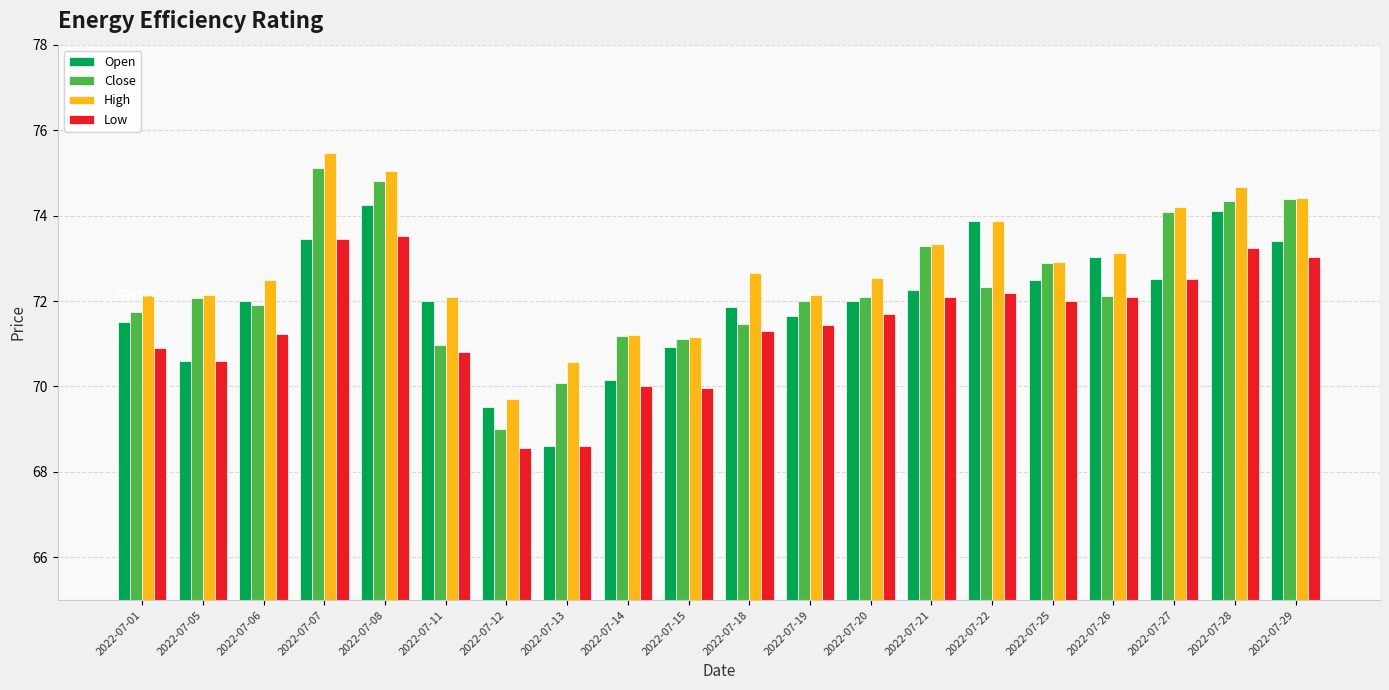

The value of High at 2022-07-28 is 74.7. True or false?

True